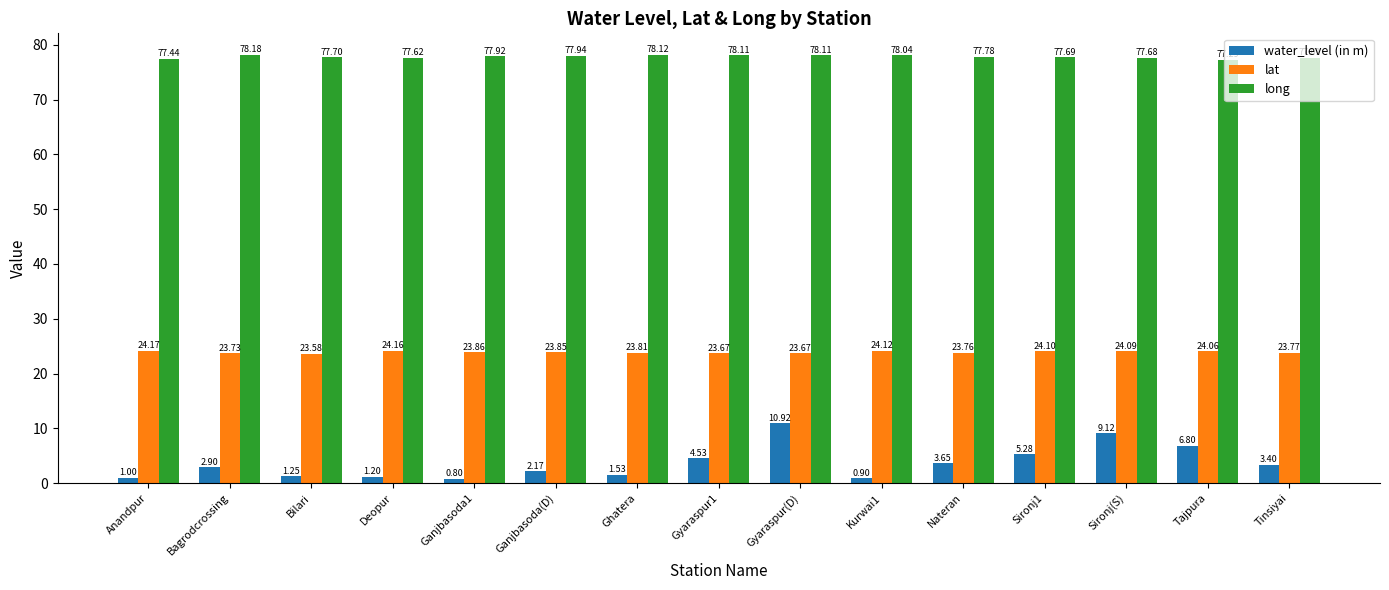

What is the spread (max minus min) of values at Ganjbasoda1?

77.1